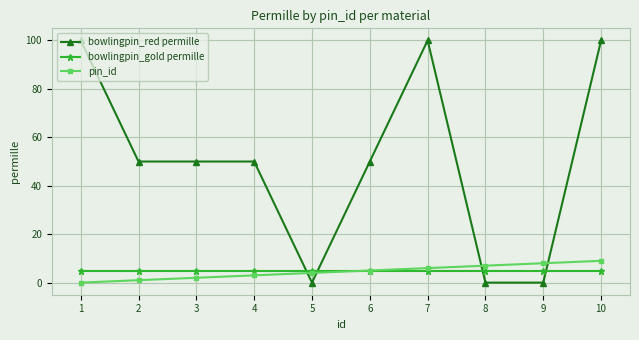

What is the maximum value shown in the chart?

100